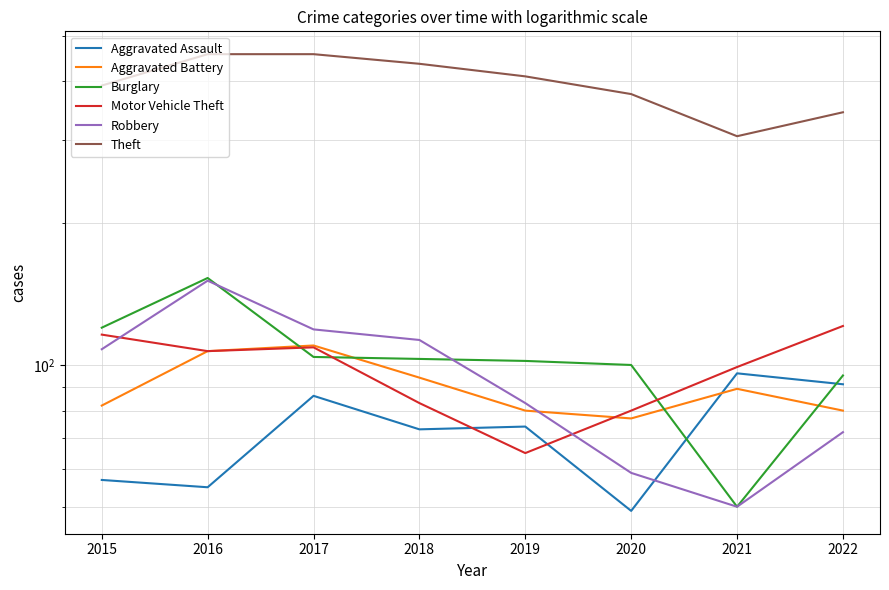

Where is the first local maximum for Burglary?

2016